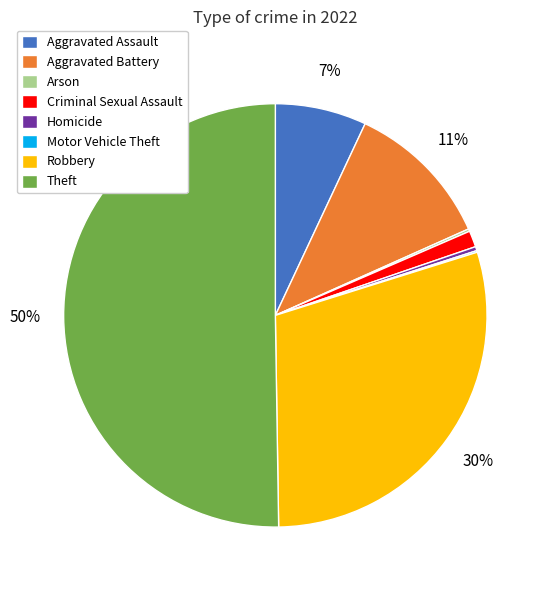

Which category accounts for the majority?

Theft